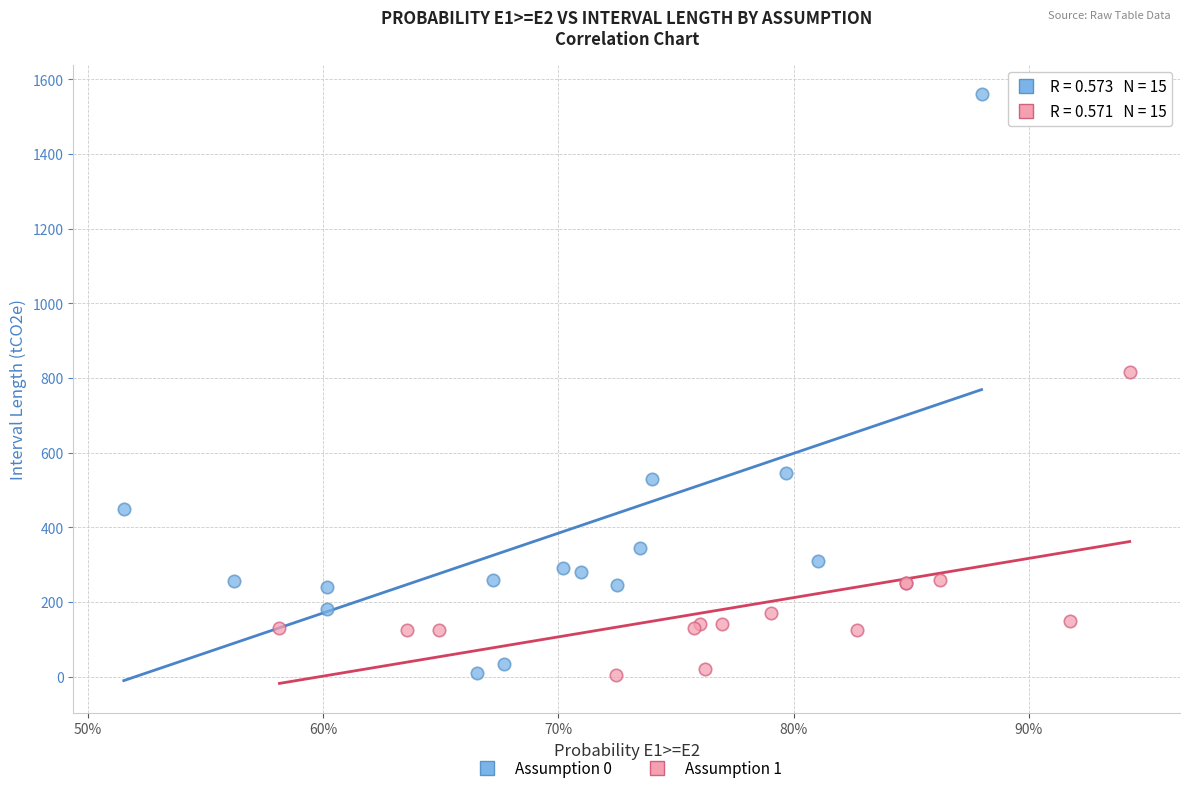

Which series has the largest Y range (max minus min)?

Assumption 0